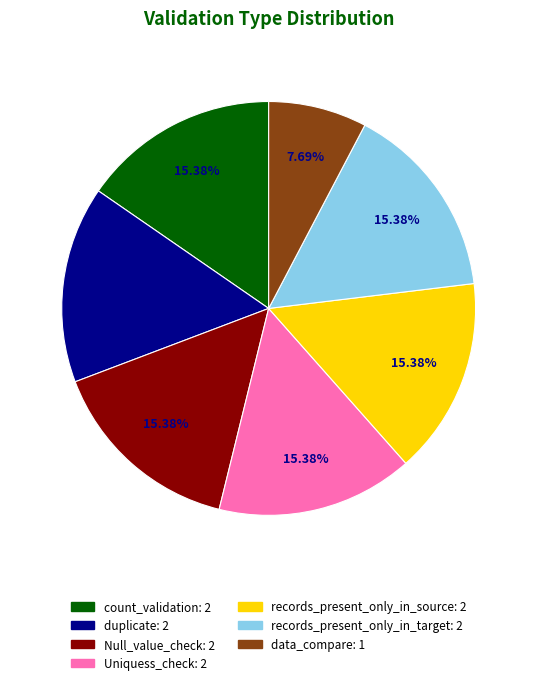

How many slices are in this pie chart?

7